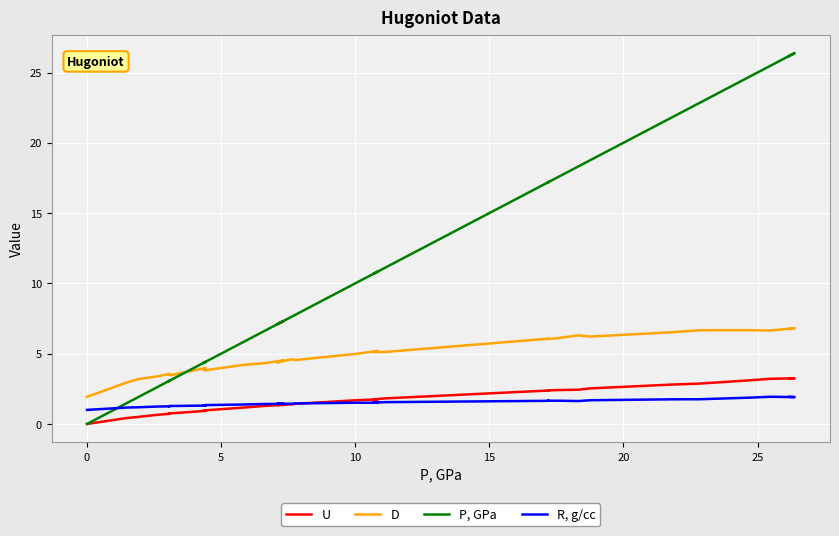

Is the value of U at 29 greater than the value of D at 38?

No